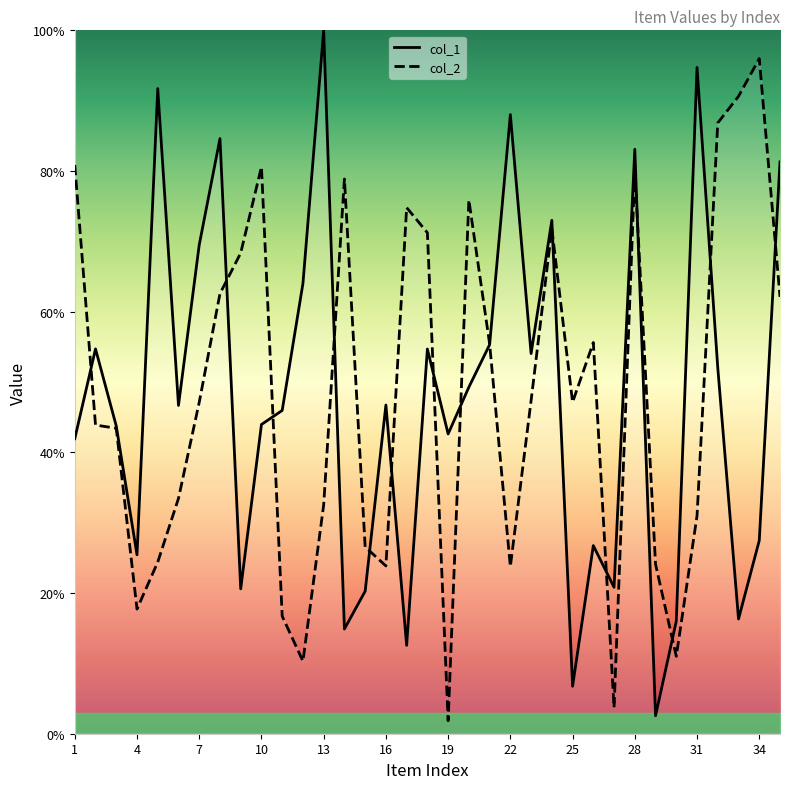

Reading left to right, list all the values displayed in this chart.

col_1: 1=41.9	2=54.7	3=43.7	4=25.4	5=91.7	6=46.7	7=69.5	8=84.6	9=20.6	10=44.0	11=46.0	12=64.0	13=100.0	14=14.9	15=20.3	16=46.7	17=12.6	18=54.7	19=42.6	20=49.3	21=55.3	22=88.0	23=54.0	24=73.0	25=6.7	26=26.7	27=20.8	28=83.1	29=2.6	30=16.0	31=94.7	32=52.0	33=16.3	34=27.5	35=81.3
col_2: 1=80.9	2=43.9	3=43.4	4=17.7	5=24.4	6=33.5	7=47.1	8=62.6	9=68.3	10=80.6	11=16.7	12=10.3	13=32.5	14=78.9	15=26.6	16=23.9	17=74.8	18=71.2	19=1.8	20=75.9	21=55.4	22=23.8	23=47.4	24=71.8	25=47.1	26=55.6	27=3.7	28=80.0	29=24.1	30=11.0	31=31.0	32=86.8	33=90.6	34=96.0	35=62.1